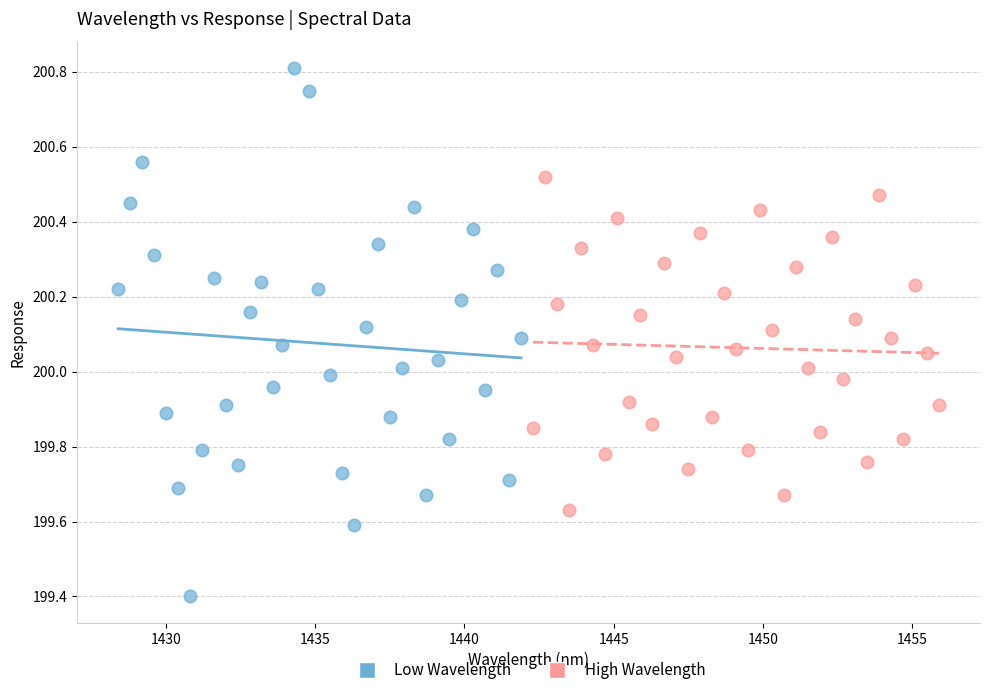

Which series has the largest Y range (max minus min)?

Low Wavelength